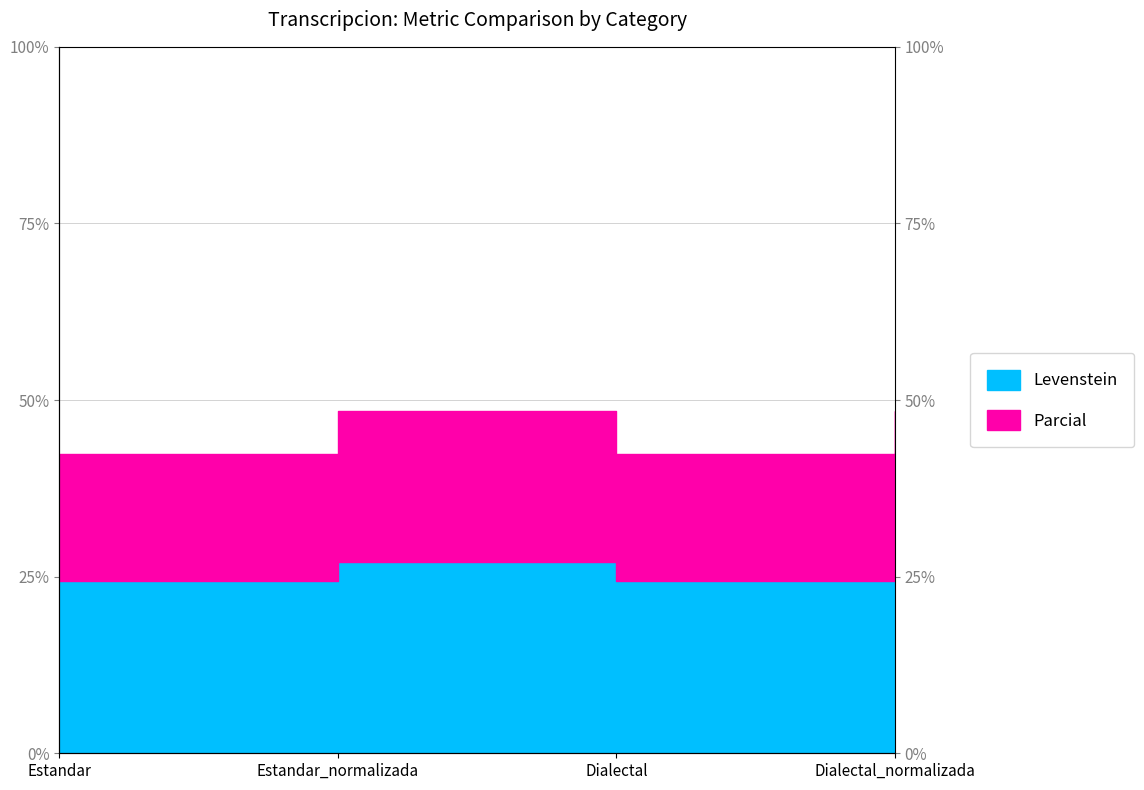

Where is the first local minimum for Levenstein?

Dialectal